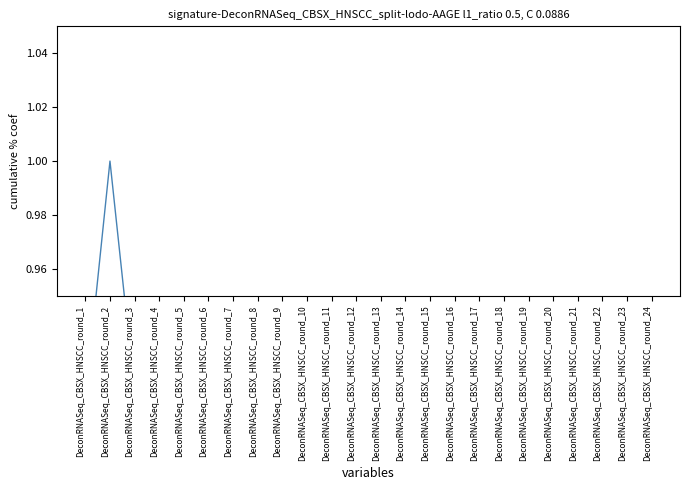

Read the value at DeconRNASeq_CBSX_HNSCC_round_10.

0.5